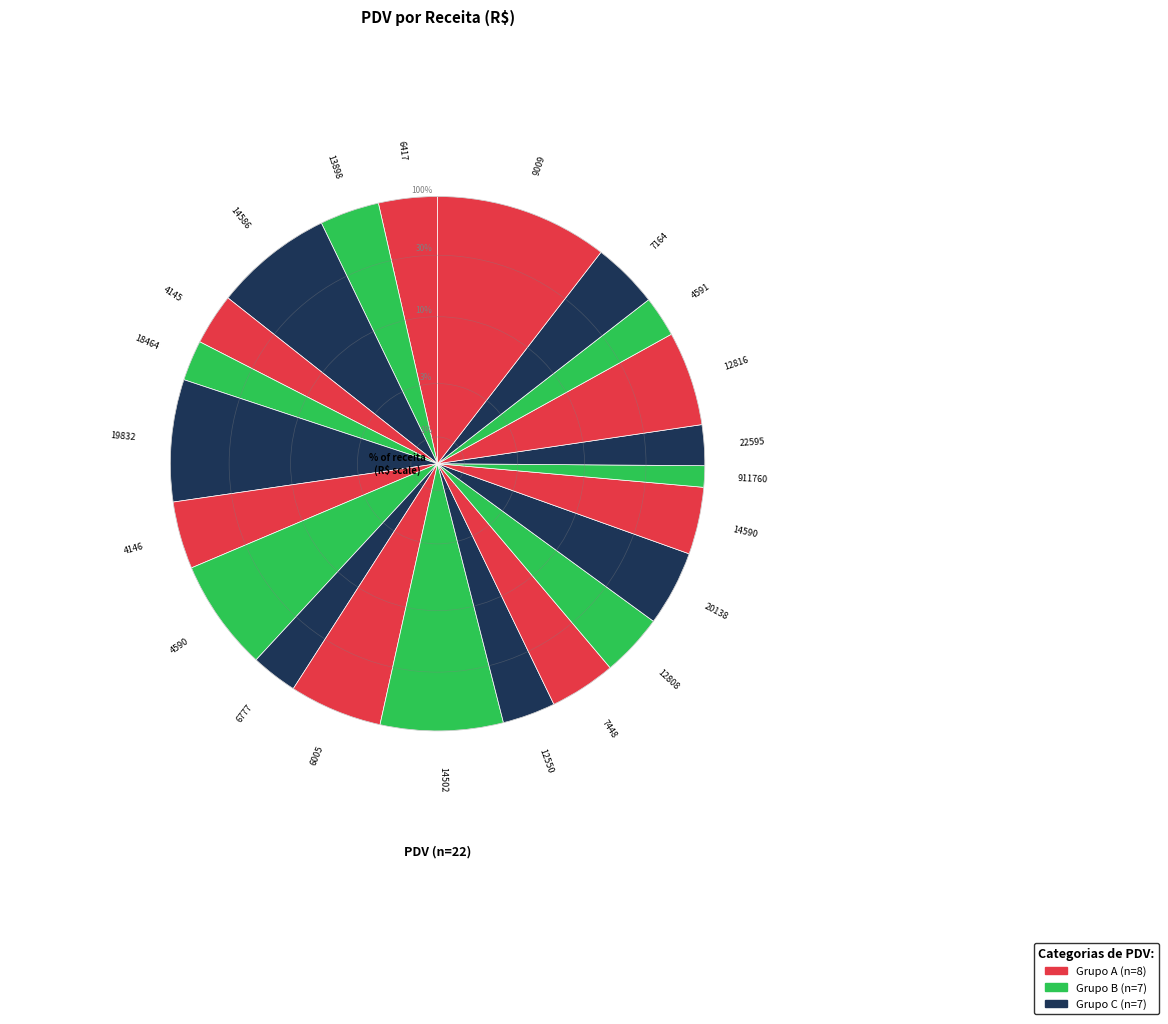

The 7448 slice represents 4% of the pie. True or false?

True